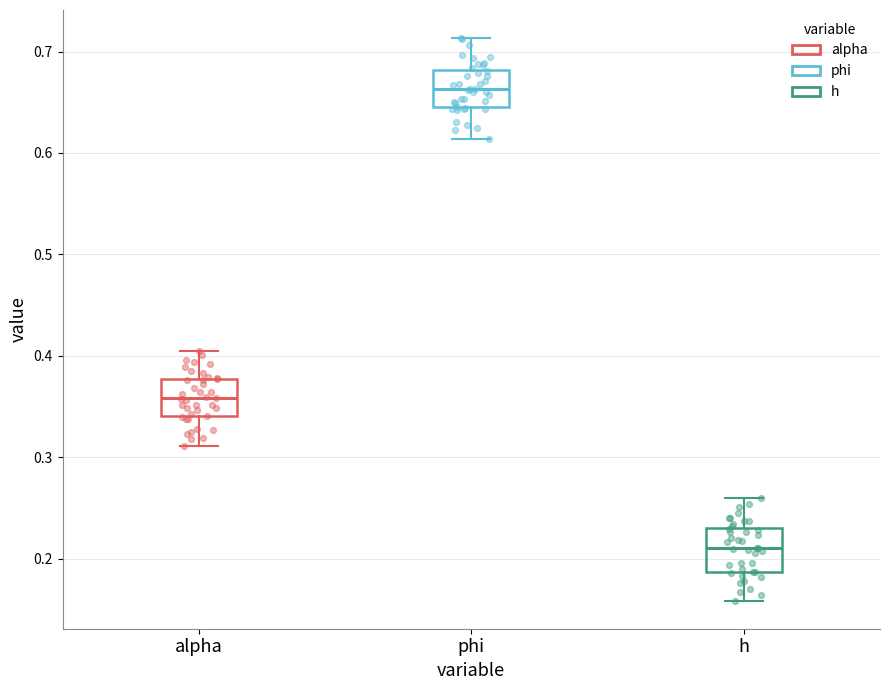

Reading left to right, transcribe this box plot: for each box, give where its median line is, the range the box spans, and where its two whiskers end, as read against the y-axis. The values are not printed on the chart, so give them approximately, as read against the axis.

alpha: median 0.36, box 0.34 to 0.38, whiskers 0.31 to 0.40
phi: median 0.66, box 0.65 to 0.68, whiskers 0.61 to 0.71
h: median 0.21, box 0.19 to 0.23, whiskers 0.16 to 0.26